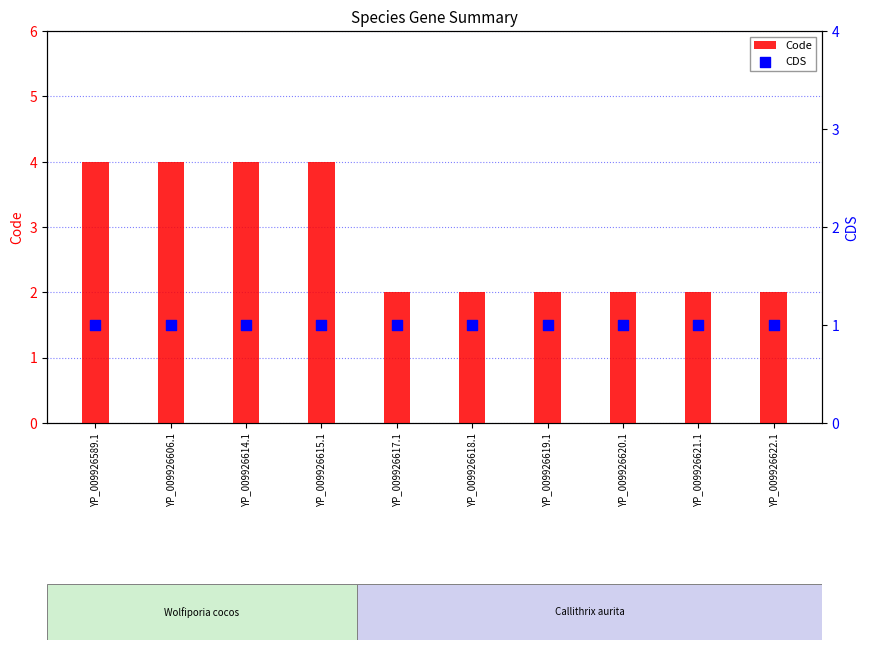

Which series reaches the minimum Y coordinate?

CDS